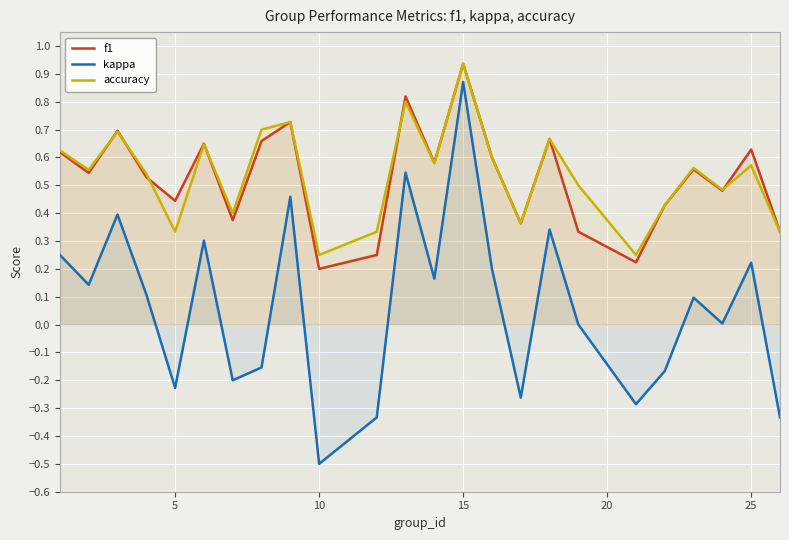

True or false: f1 and kappa cross at least once.

False